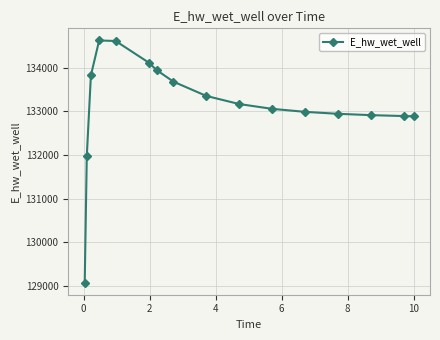

What is the difference between the second highest and minimum values?

5545.3